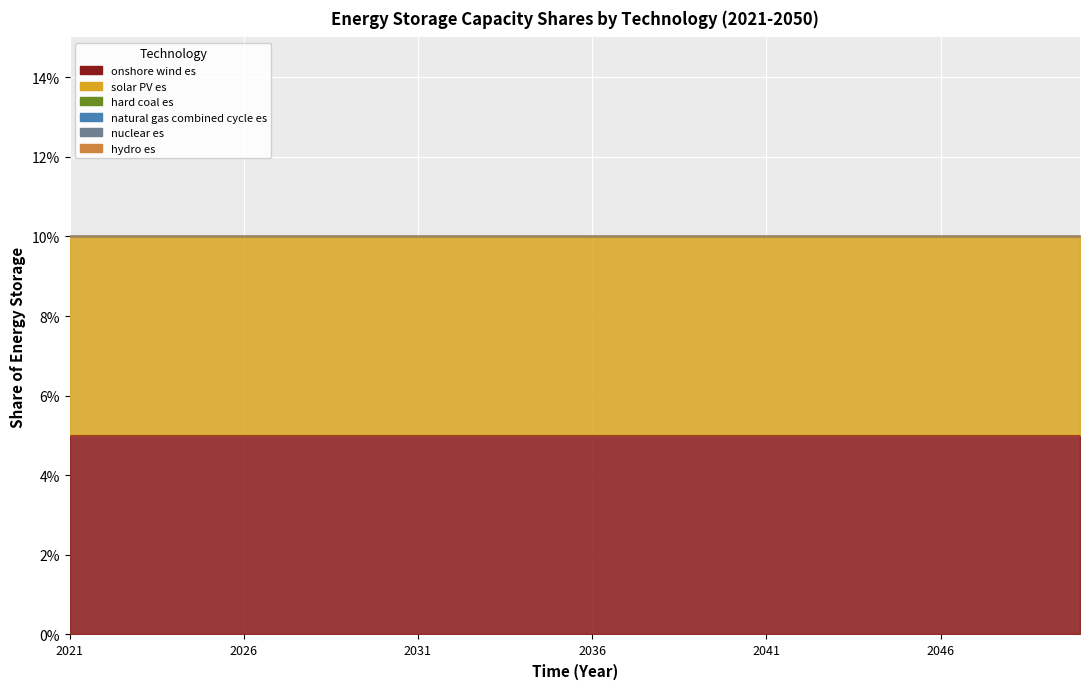

Between 2026 and 2046, which series saw the biggest shift?

onshore wind es